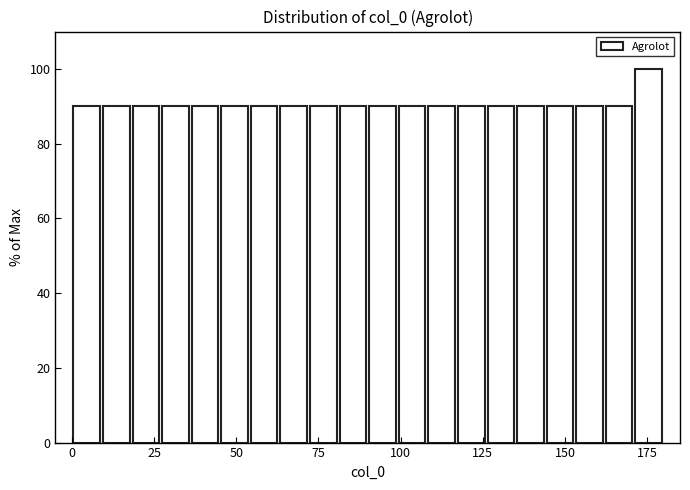

Read against the x-axis, roughly where is the centre of the tallest bar?

175